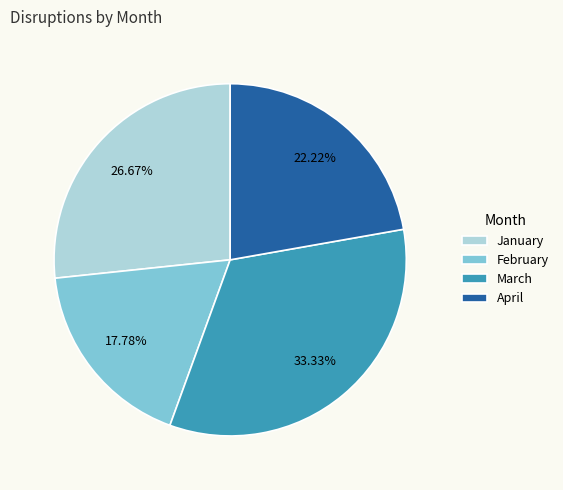

How many segments does this pie chart have?

4